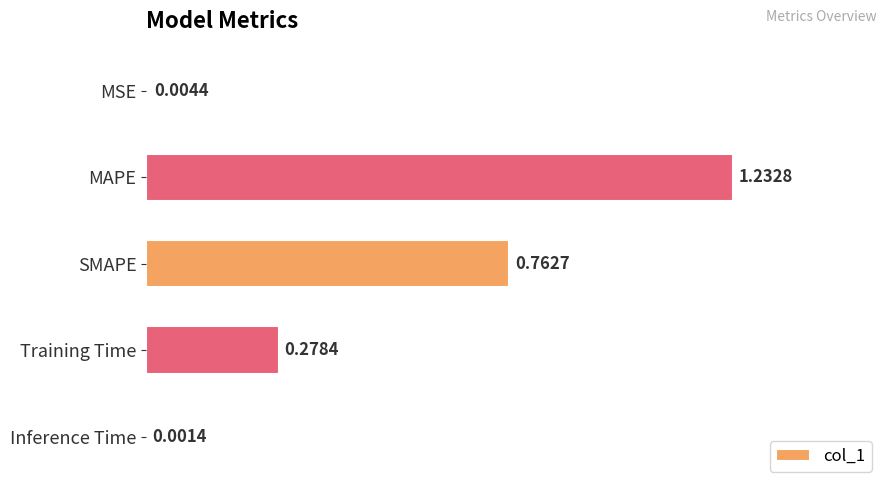

What is the sum of all values?

2.3